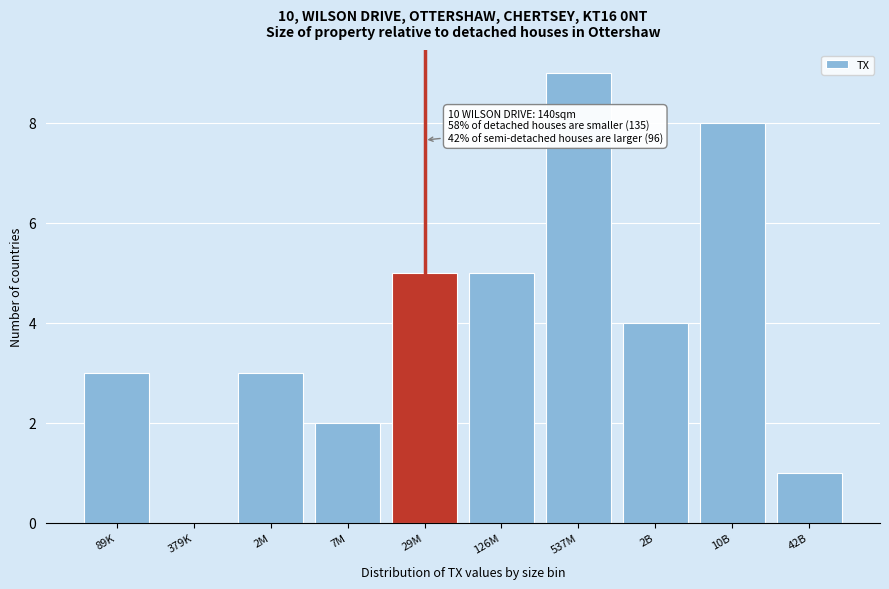

Reading left to right, extract all data points from this chart.

89K=3	379K=0	2M=3	7M=2	29M=5	126M=5	537M=9	2B=4	10B=8	42B=1